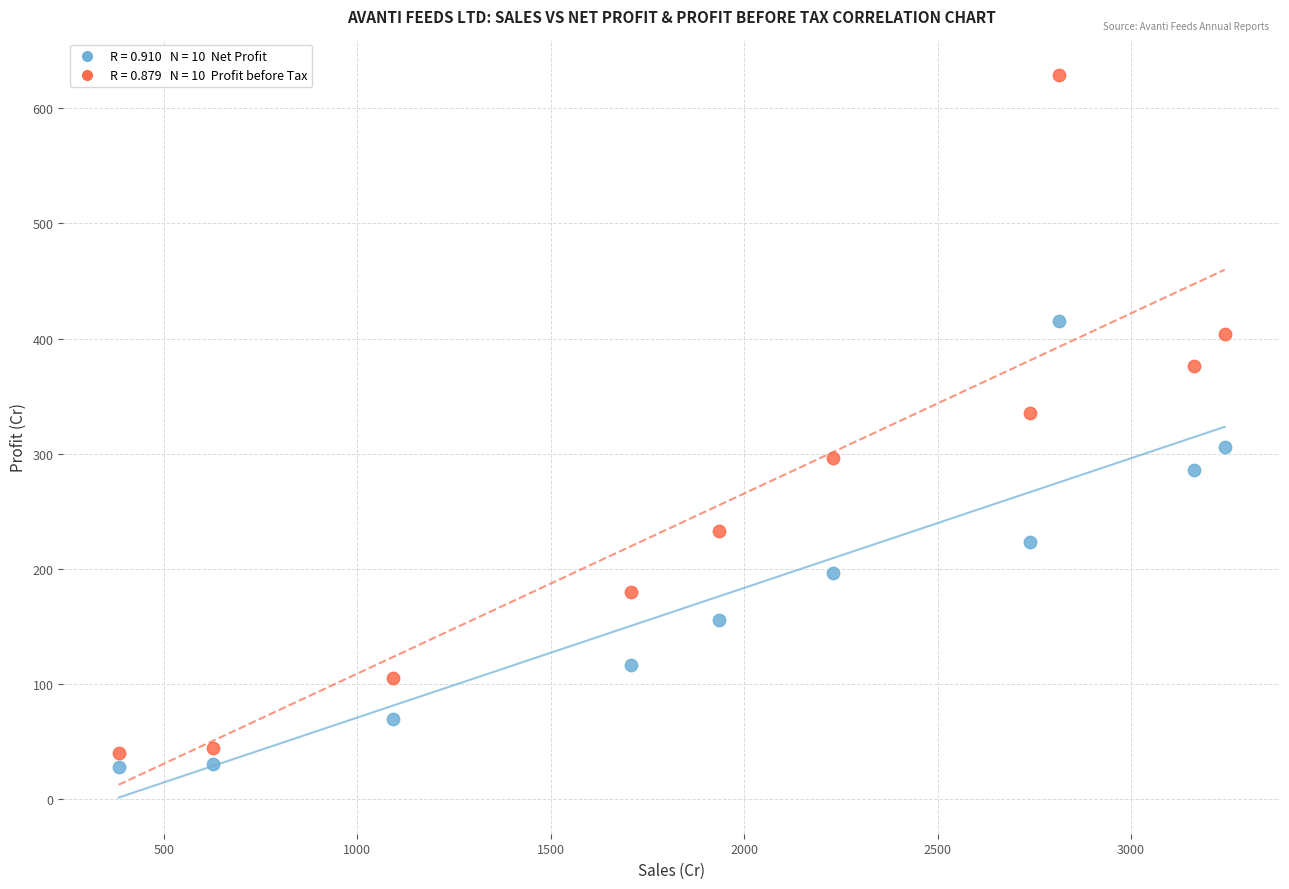

Across all data points, what is the range of Y values (max minus min)?

601.1